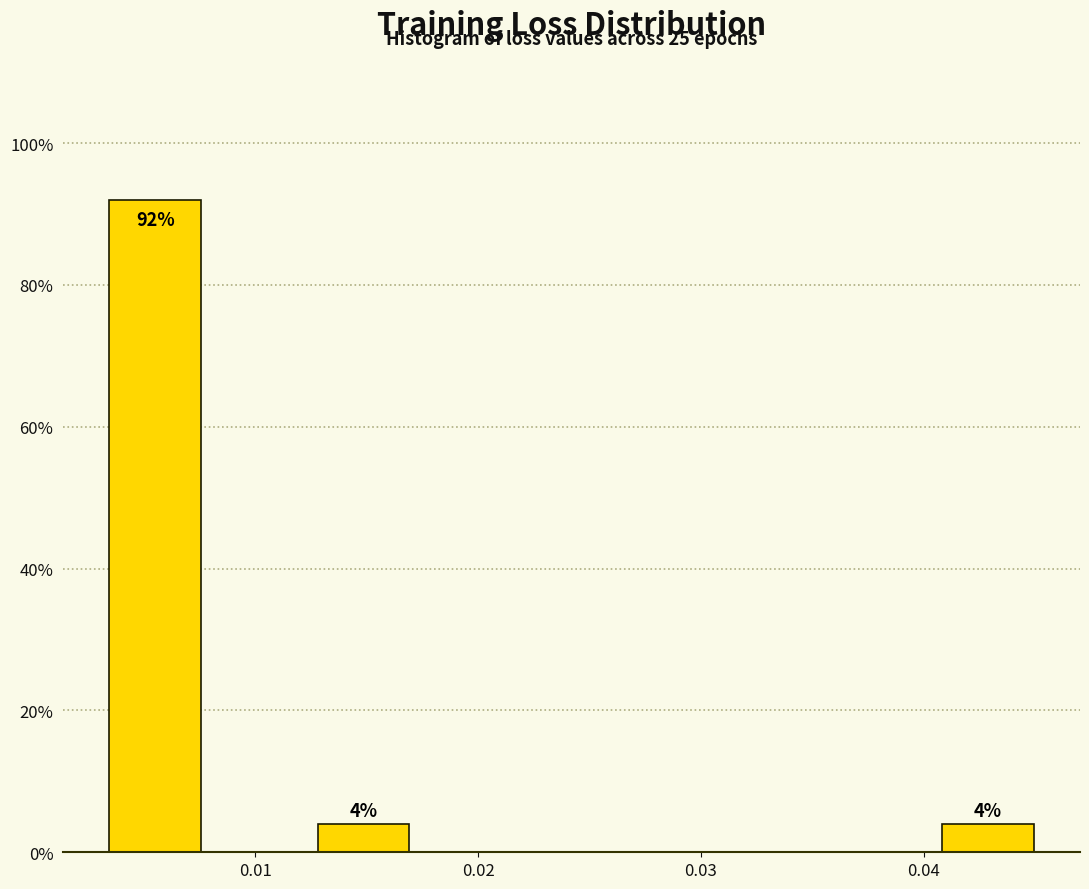

Over which range of the x-axis is the bar tallest?

0.003 to 0.008